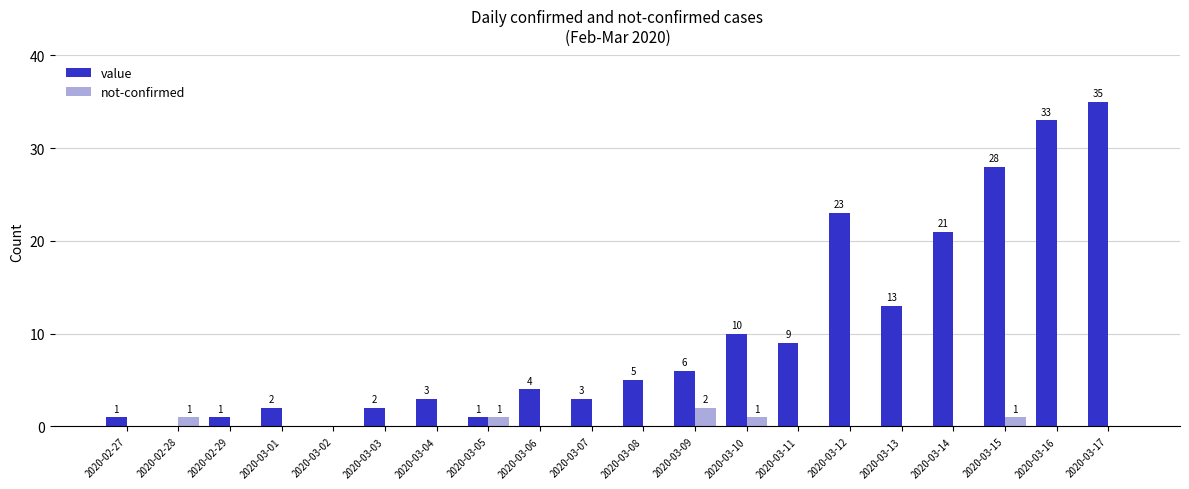

Is the value of value at 2020-03-07 greater than the value of not-confirmed at 2020-03-08?

Yes